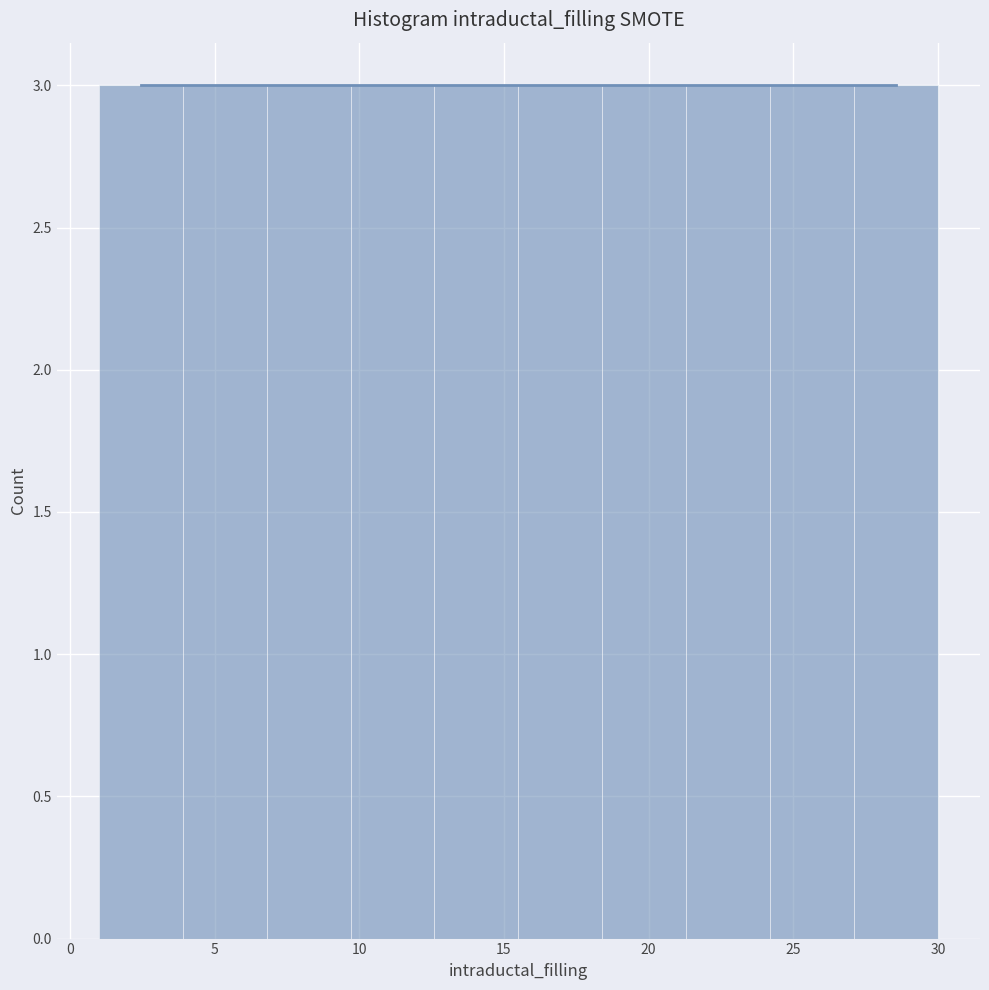

Reading left to right, list every bar in this chart as the range it spans on the x-axis followed by its height. Neither the bar edges nor the heights are printed on the chart, so give them approximately, as read against the axes.

1.0 to 3.9: 3
3.9 to 6.8: 3
6.8 to 9.7: 3
9.7 to 12.6: 3
12.6 to 15.5: 3
15.5 to 18.4: 3
18.4 to 21.3: 3
21.3 to 24.2: 3
24.2 to 27.1: 3
27.1 to 30.0: 3